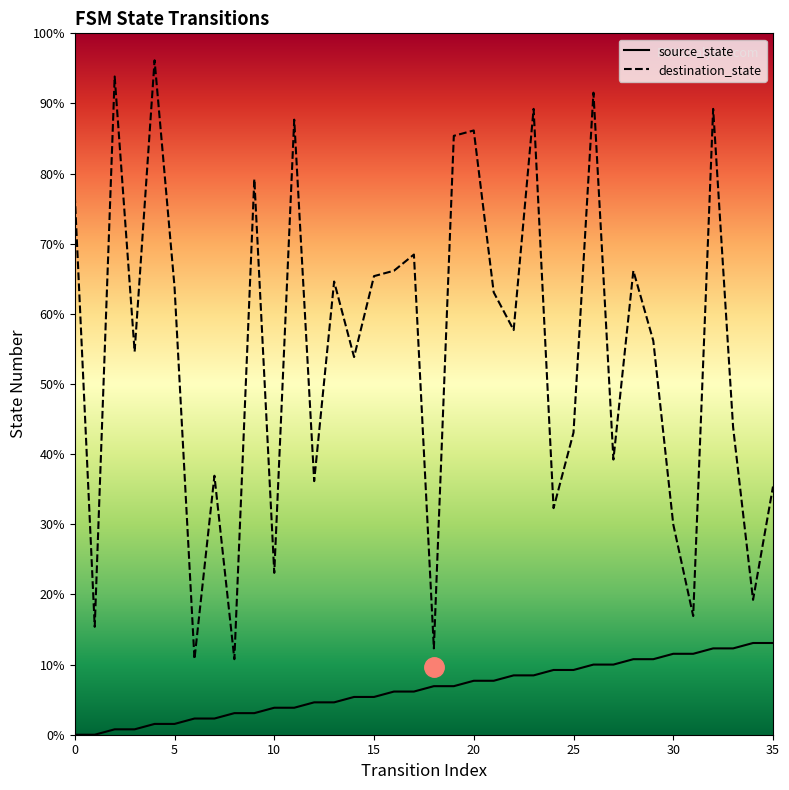

True or false: destination_state has more than 2 interior local peaks.

True